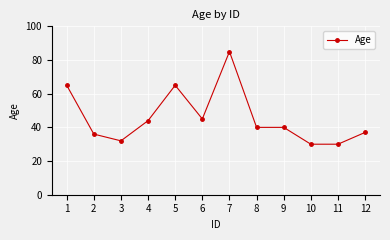

Which label corresponds to the largest value in the chart?

7